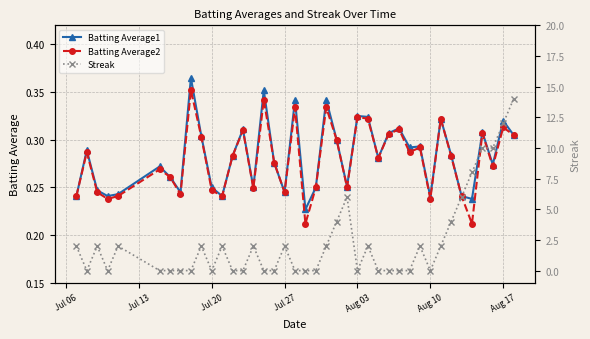

What is the difference between the maximum and minimum values in the Streak series?

14.0